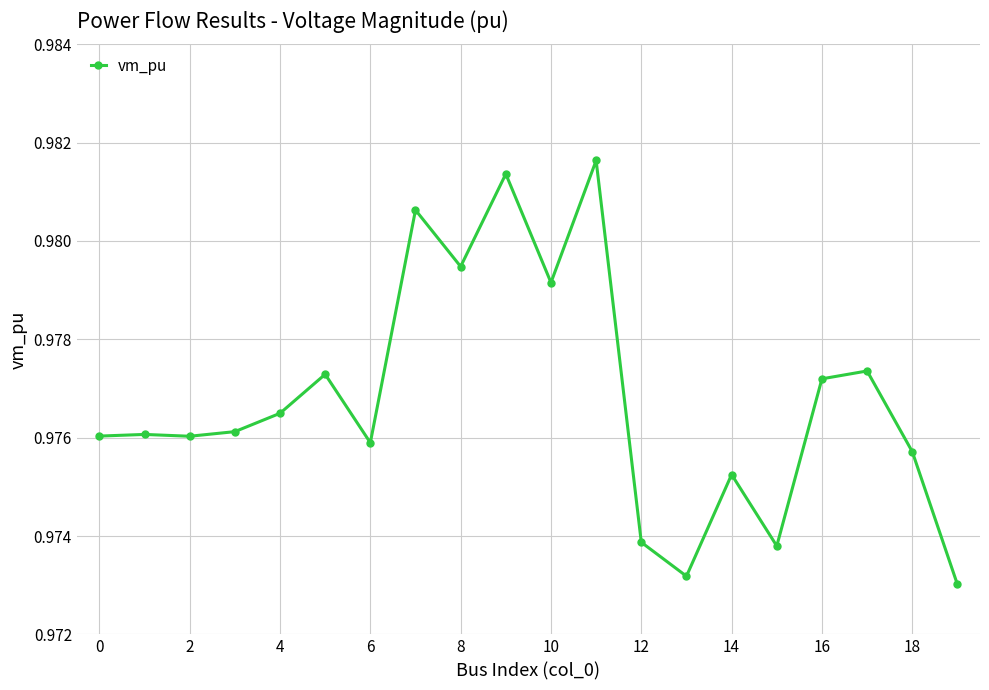

True or false: there are more than 2 points higher than both neighbors.

True